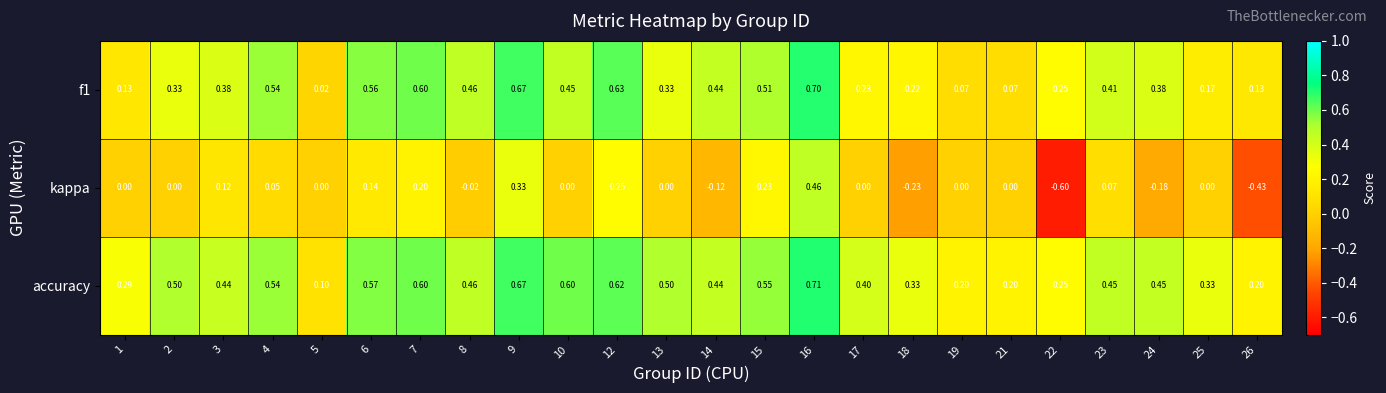

How many data points does each series have?

24